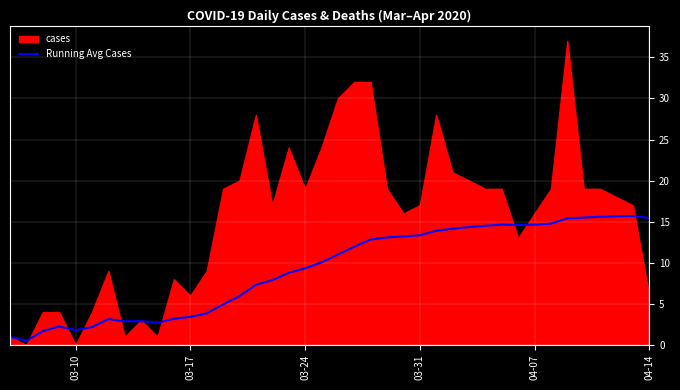

What is the maximum value for Running Avg Cases?

15.7